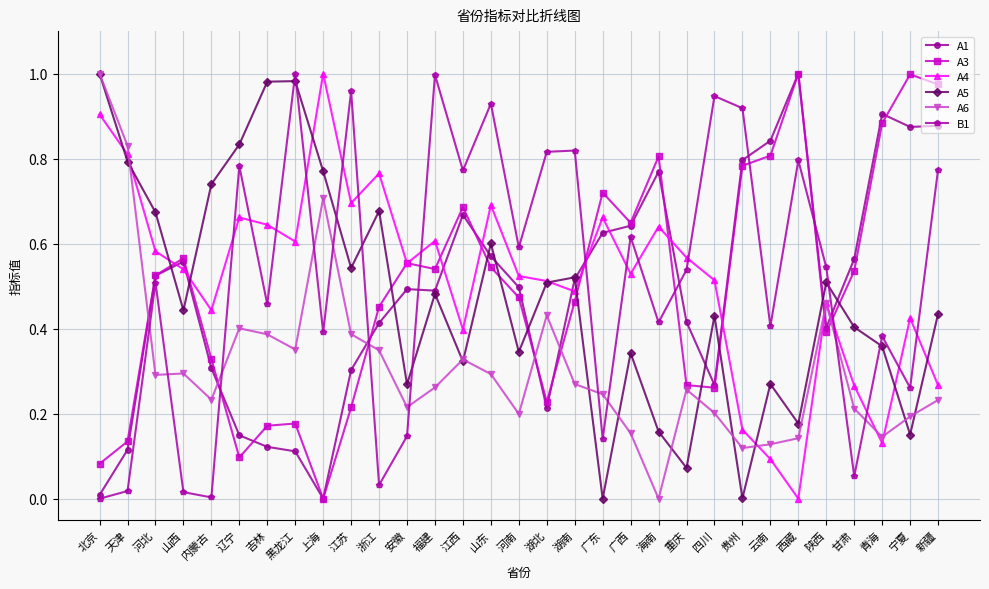

Which series changed the most between 北京 and 吉林?

A6